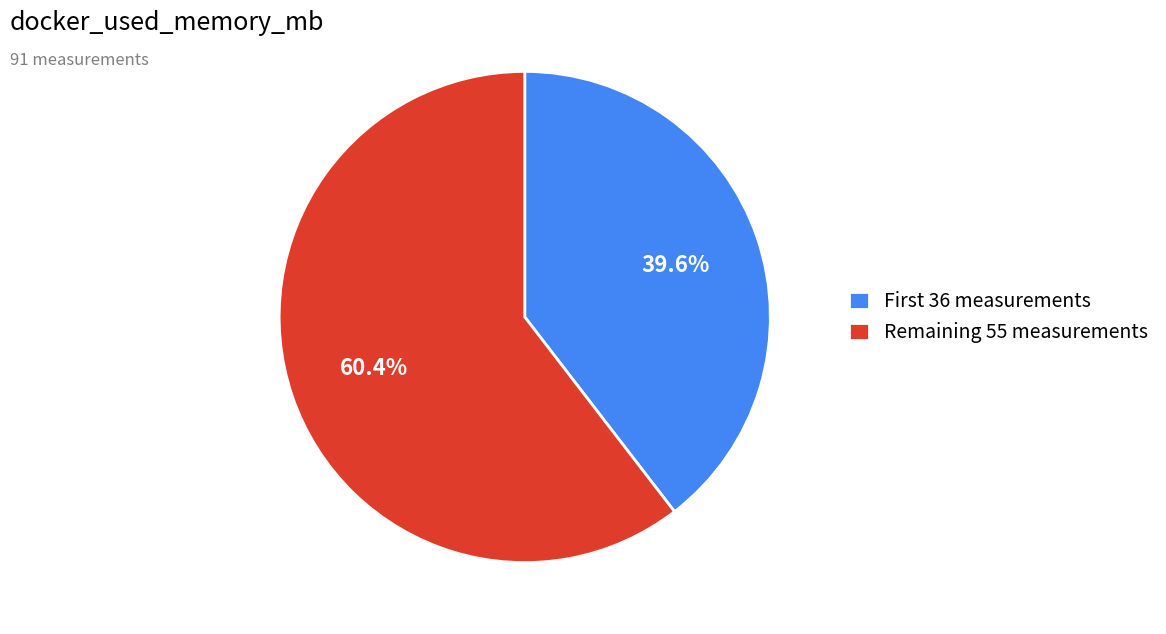

Rank the categories by value from highest to lowest.

Remaining 55 measurements, First 36 measurements